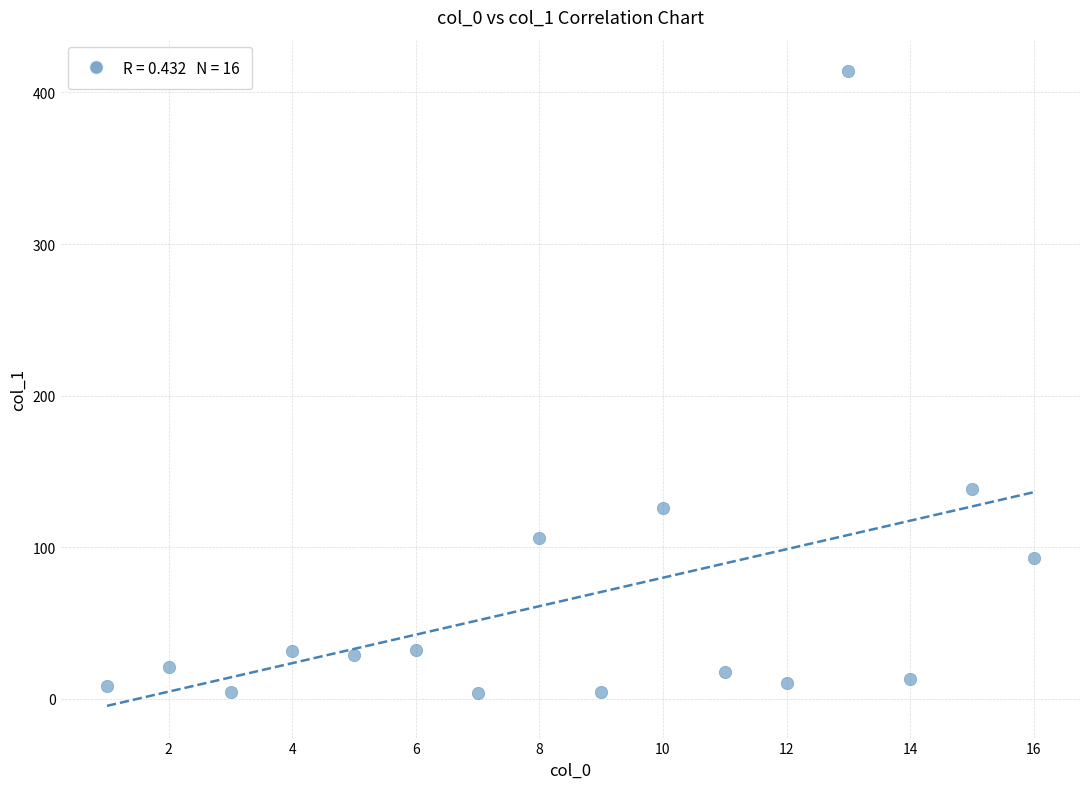

What Y value in the scatter plot is closest to 208?

138.2